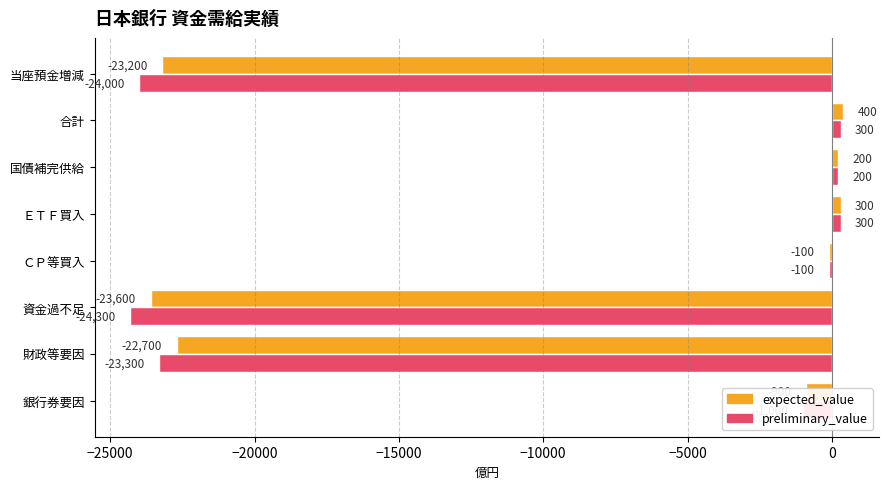

Between 国債補完供給 and 当座預金増減, which series saw the biggest shift?

preliminary_value